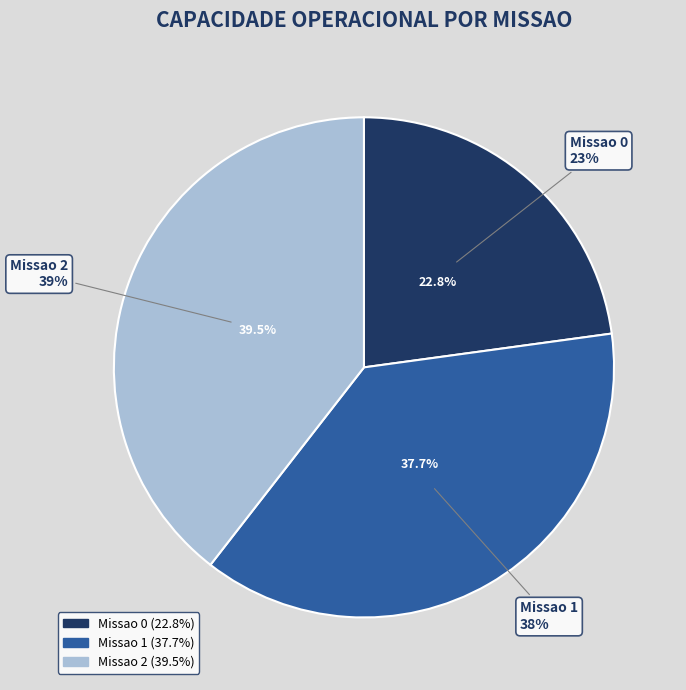

How many segments does this pie chart have?

3